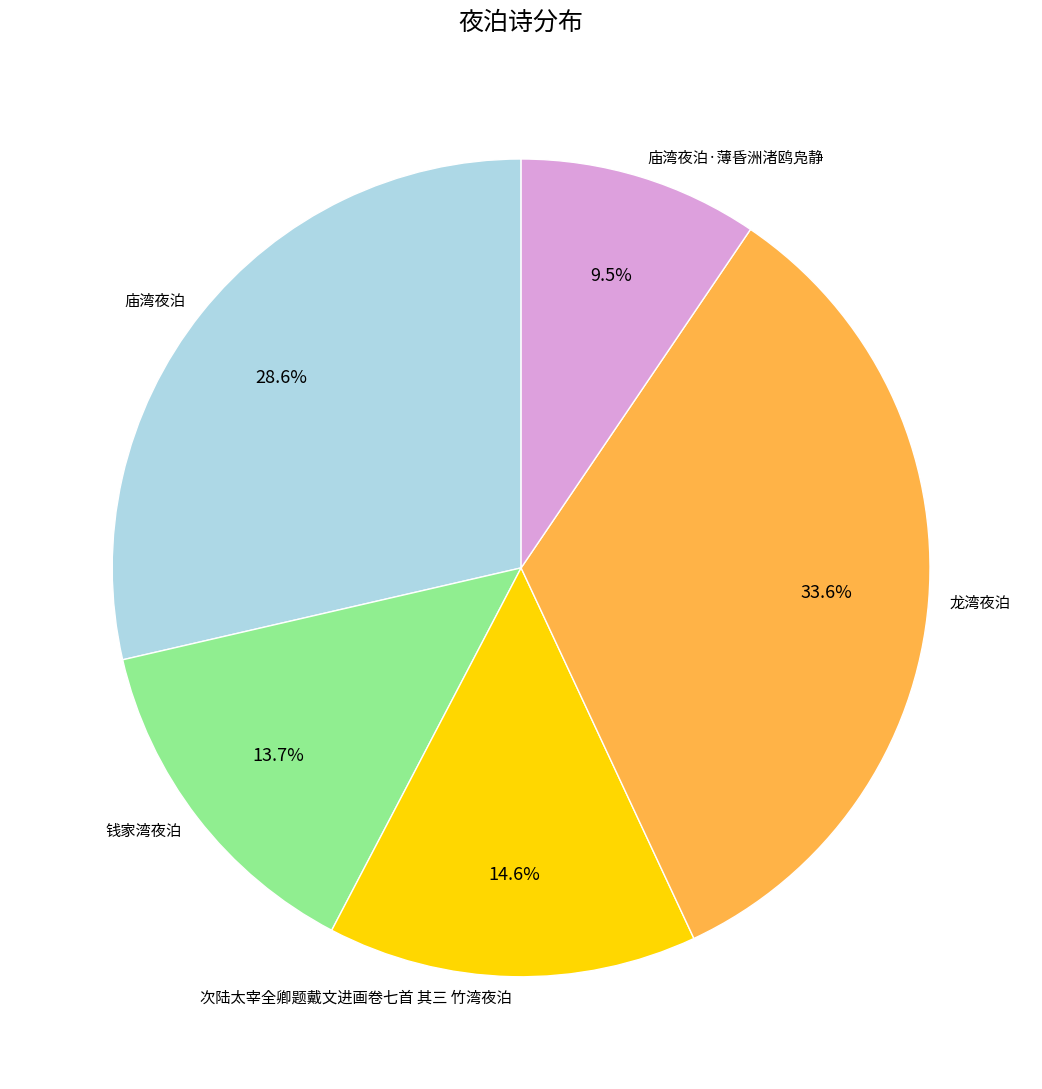

What percentage is the 次陆太宰全卿题戴文进画卷七首 其三 竹湾夜泊 slice, to the nearest percent?

15%